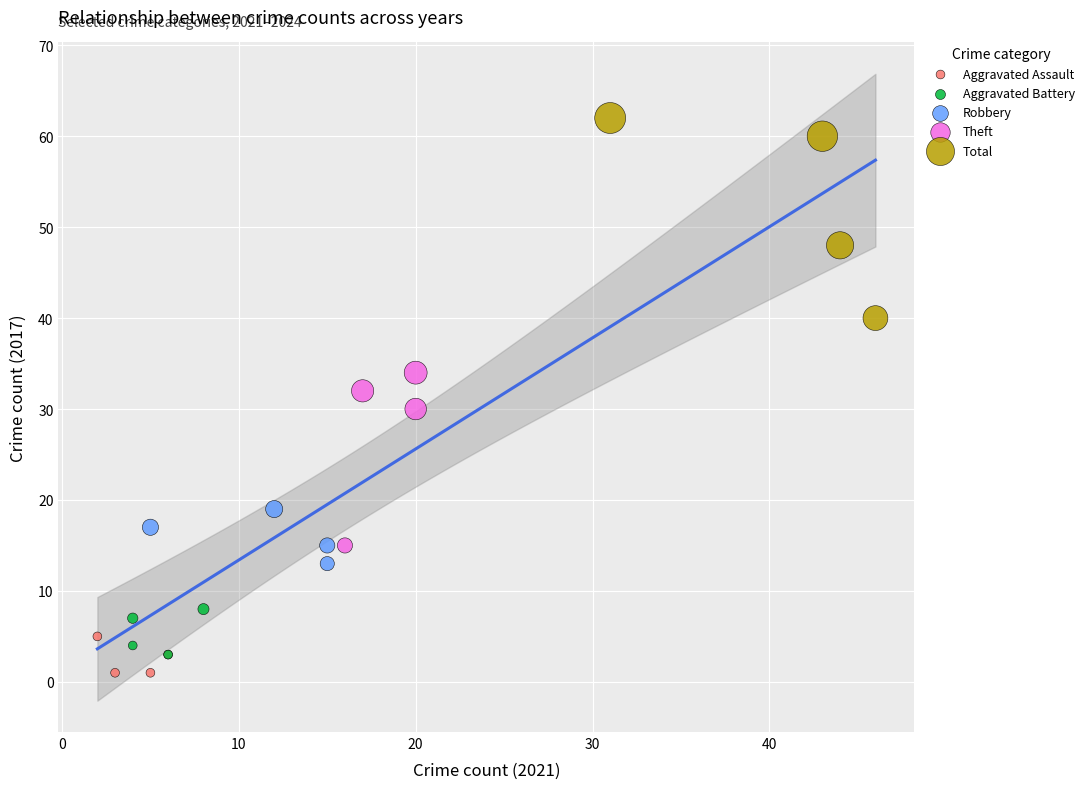

Which series reaches the minimum Y coordinate?

Aggravated Assault